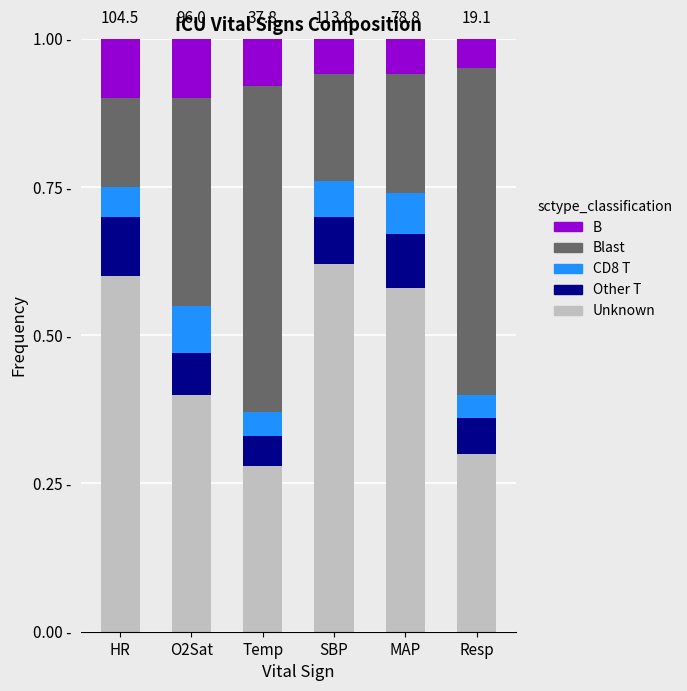

Are the bars grouped side by side (vs. stacked)?

No